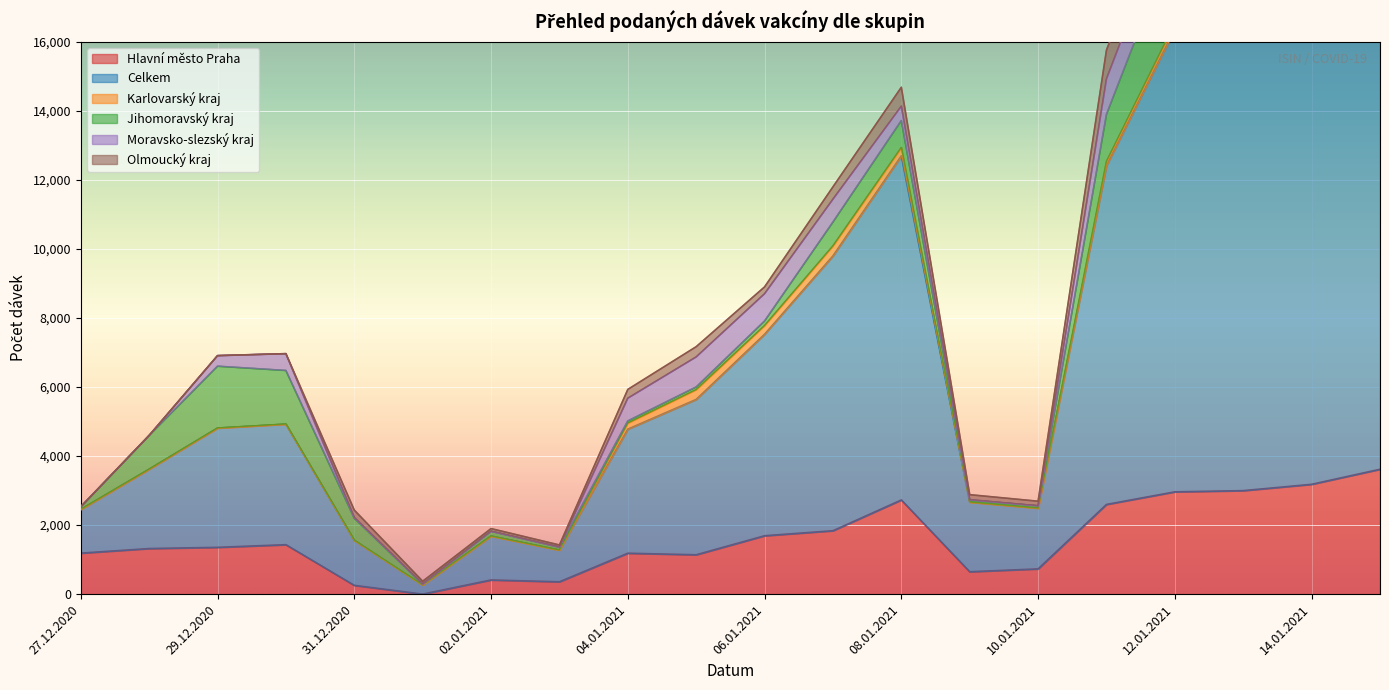

How many interior local valleys does the Karlovarský kraj series have?

1